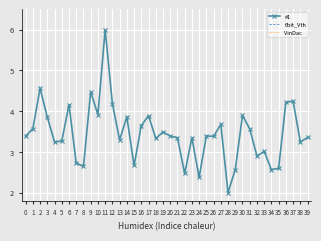

What are all the series names shown in the legend?

#1, 6bit_Vth, VinDac